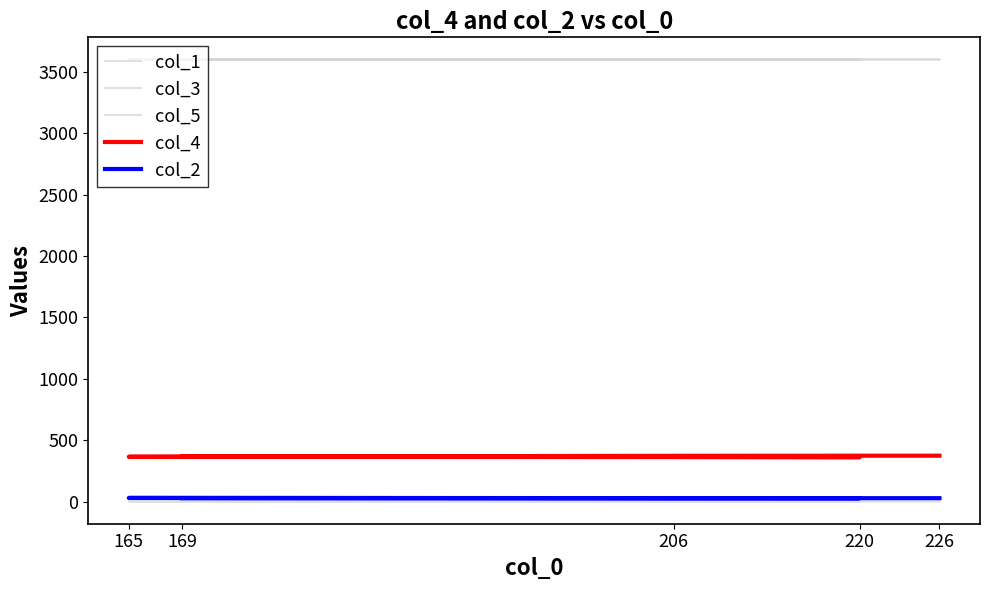

Reading left to right, transcribe all the data shown in this chart.

col_1: 226=0.1	206=0.1	165=0.1	220=0.1	169=0.1
col_3: 226=3599.9	206=3599.9	165=3599.9	220=3599.9	169=3599.9
col_5: 226=3600.0	206=3600.0	165=3600.0	220=3600.0	169=3600.0
col_4: 226=374.0	206=373.0	165=365.0	220=362.0	169=369.0
col_2: 226=28.0	206=28.0	165=30.0	220=28.0	169=28.0